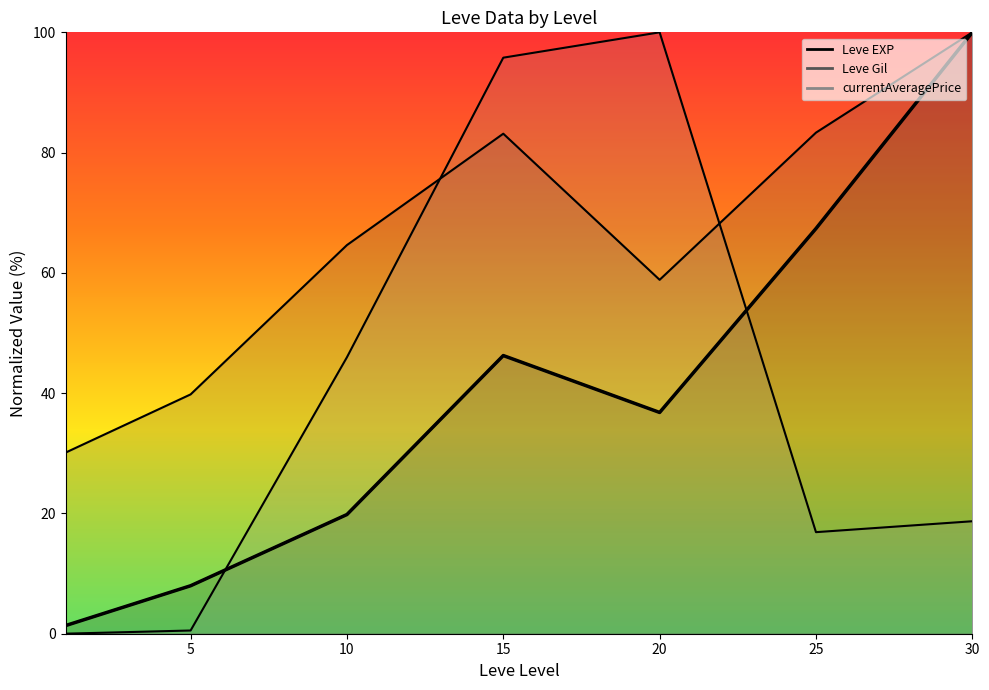

What is the maximum value for Leve EXP?

100.0